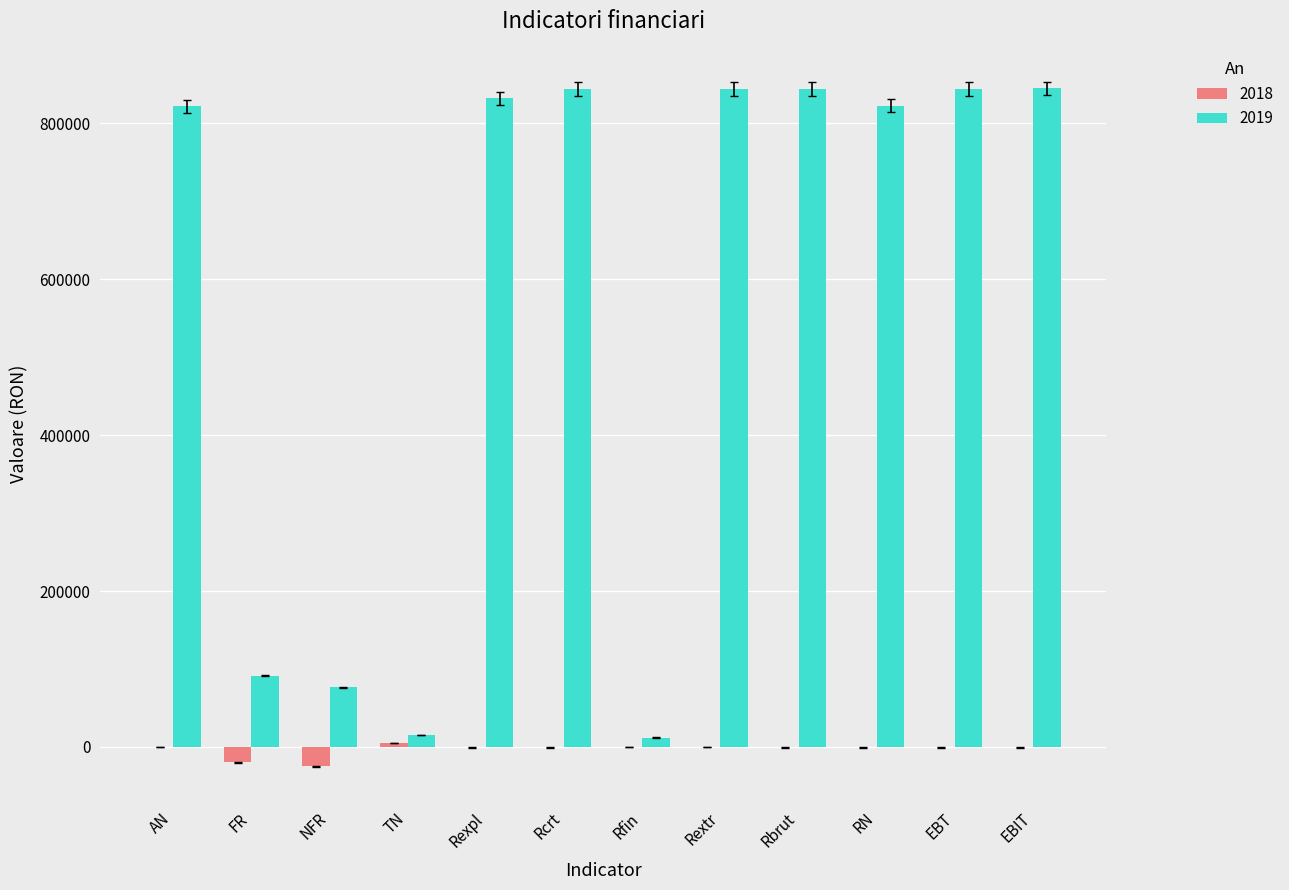

What is the total value across all series at RN?

821690